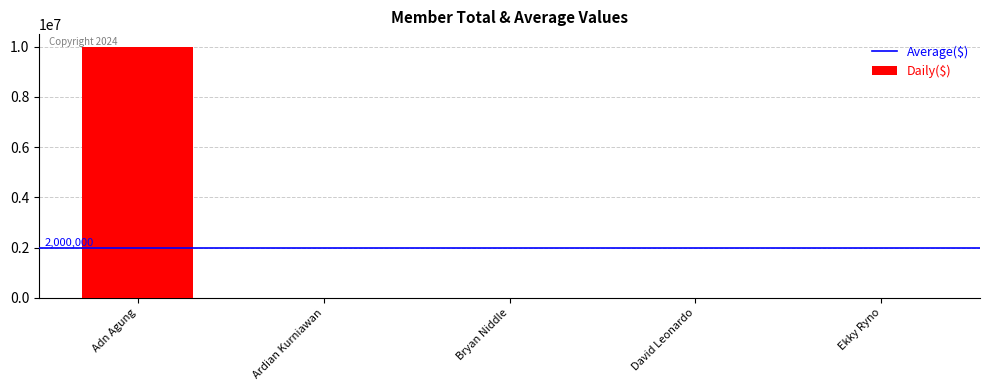

What is the sum of all values?

10000000